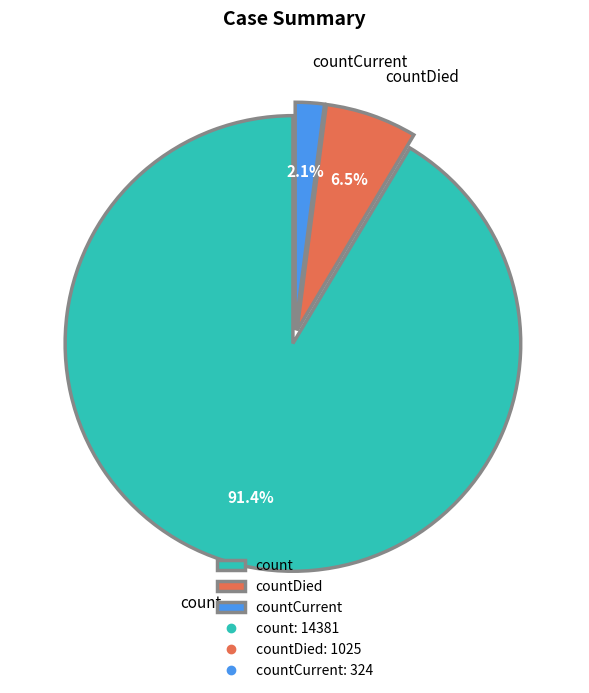

Which has a higher value, countCurrent or countDied?

countDied